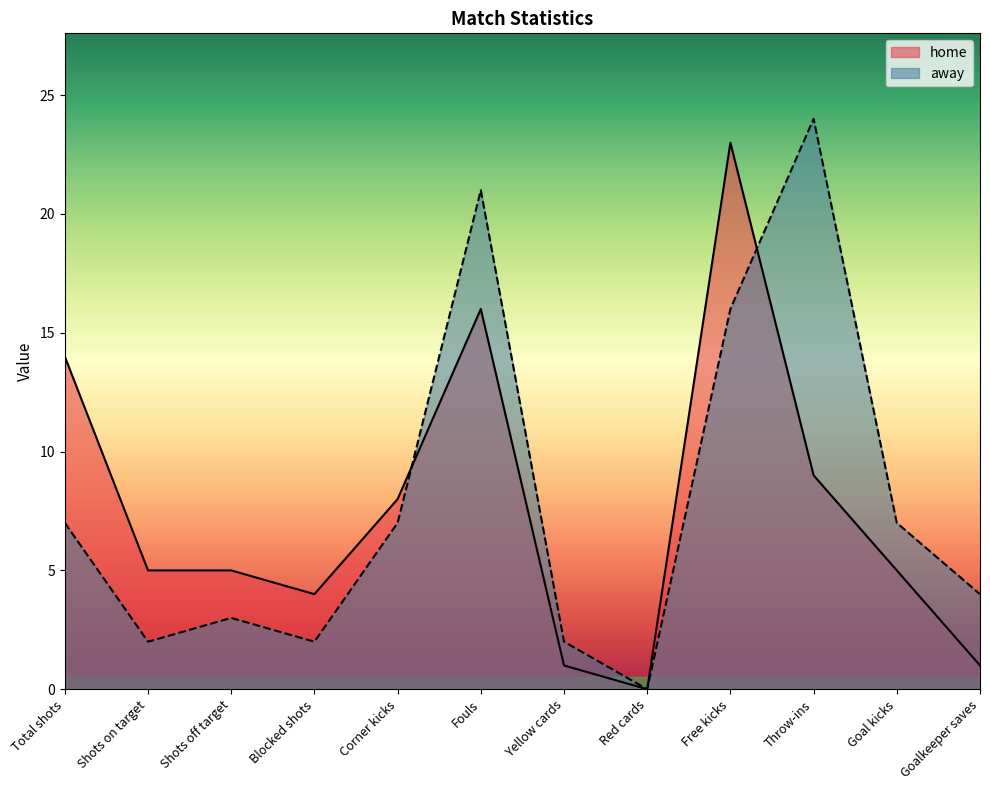

Reading right to left, list all the values displayed in this chart.

home: 1	5	9	23	0	1	16	8	4	5	5	14
away: 4	7	24	16	0	2	21	7	2	3	2	7